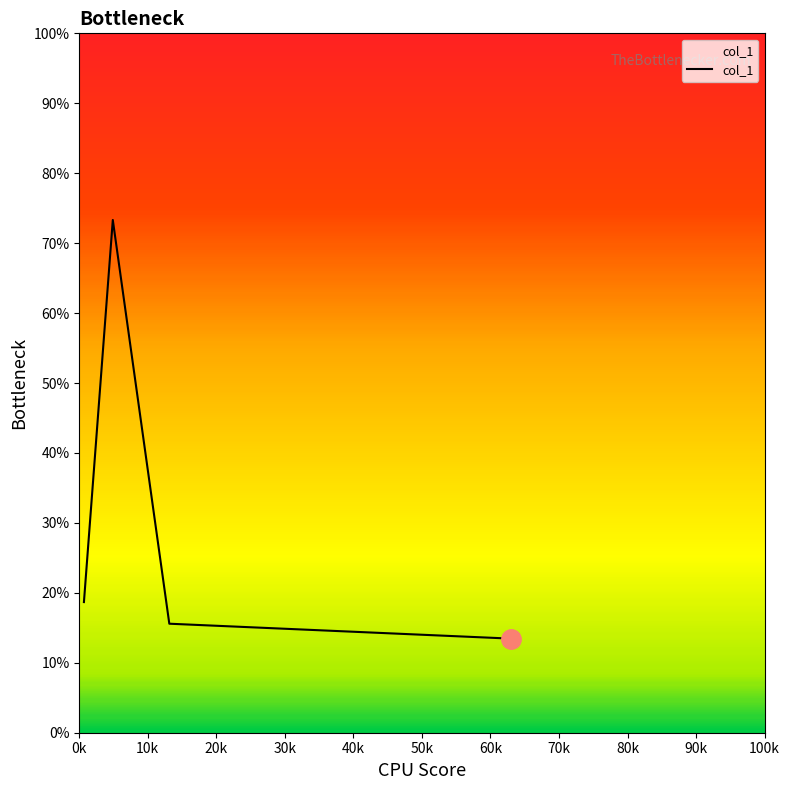

What is the greatest value displayed?

73.3